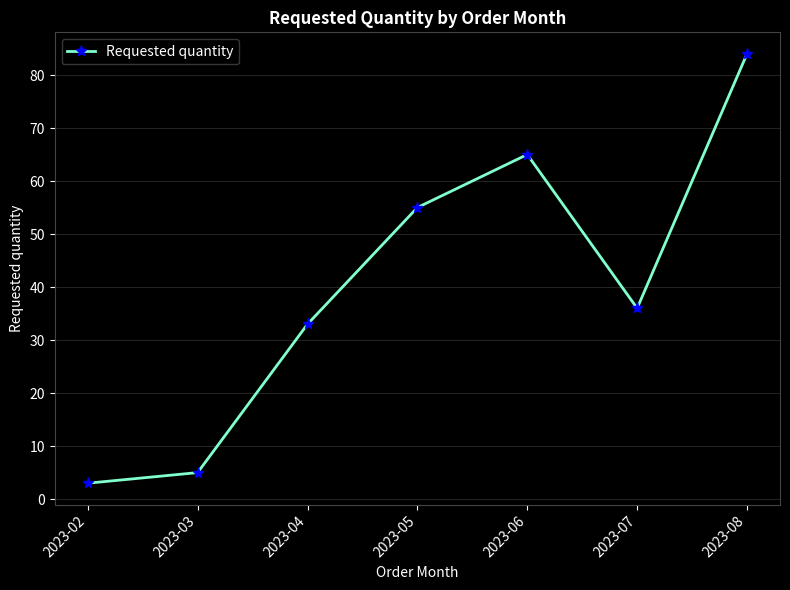

What is the average value?

40